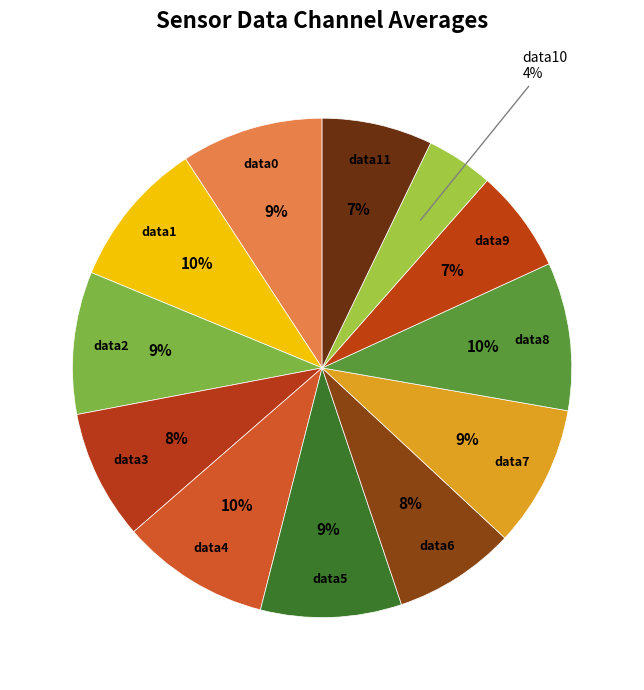

Count the number of slices in the pie.

12